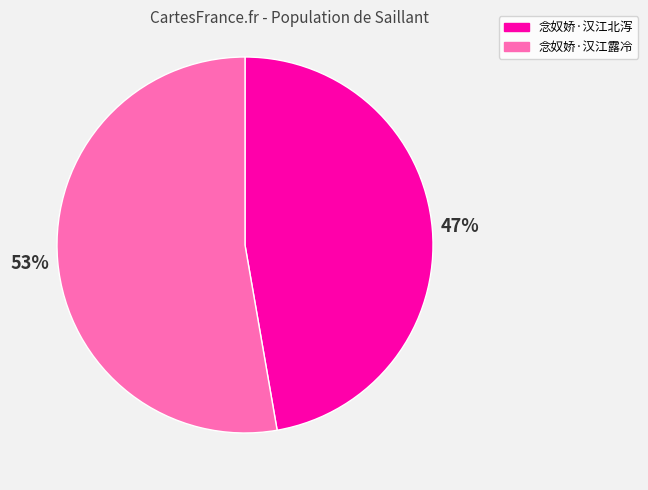

What is the largest slice in the pie chart?

念奴娇·汉江露冷